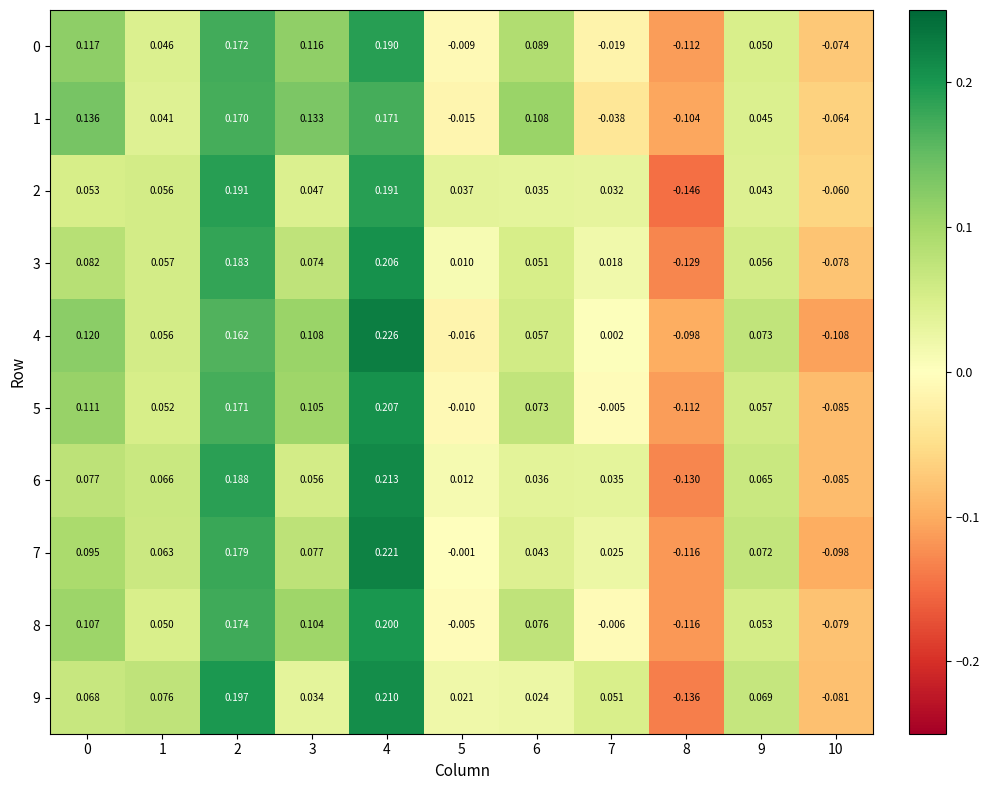

Is the value of 9 at 10 greater than the value of 2 at 4?

No